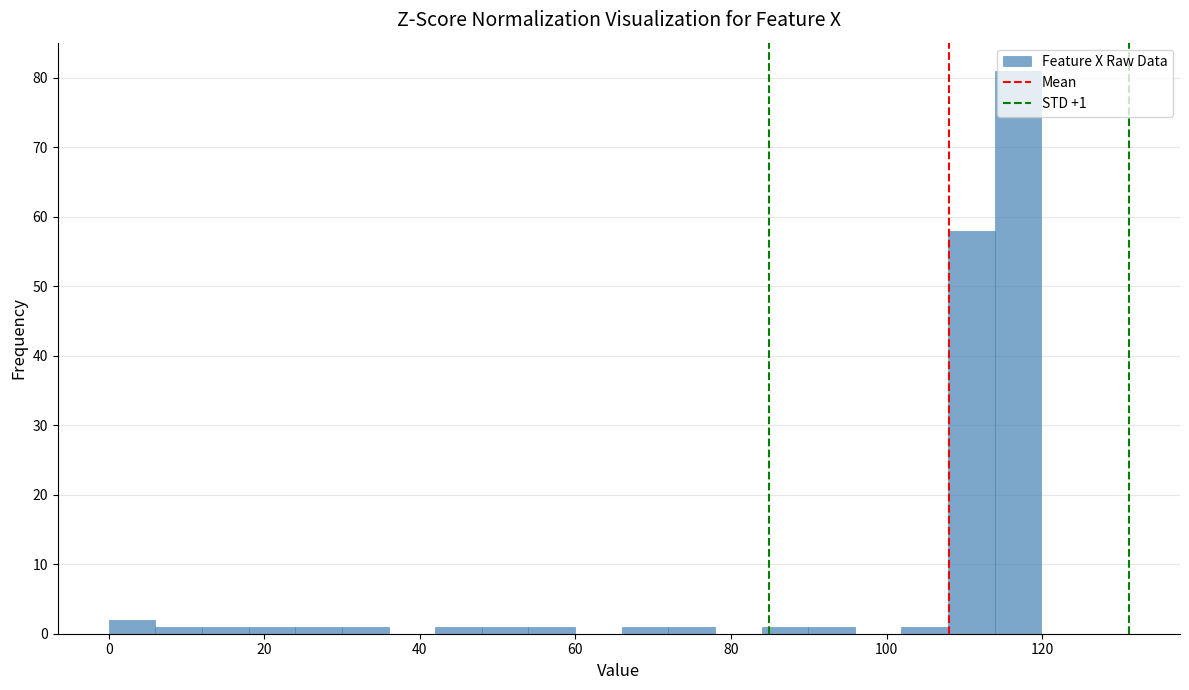

Read against the x-axis, roughly where is the centre of the tallest bar?

116